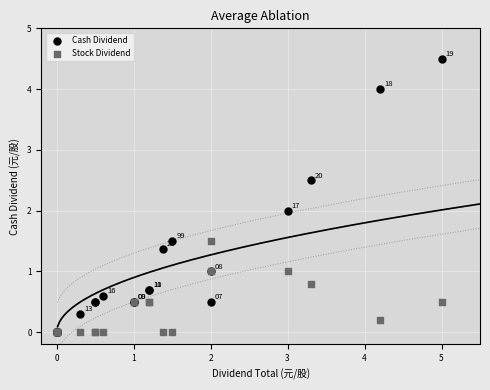

Which series has the widest spread of Y values?

Cash Dividend